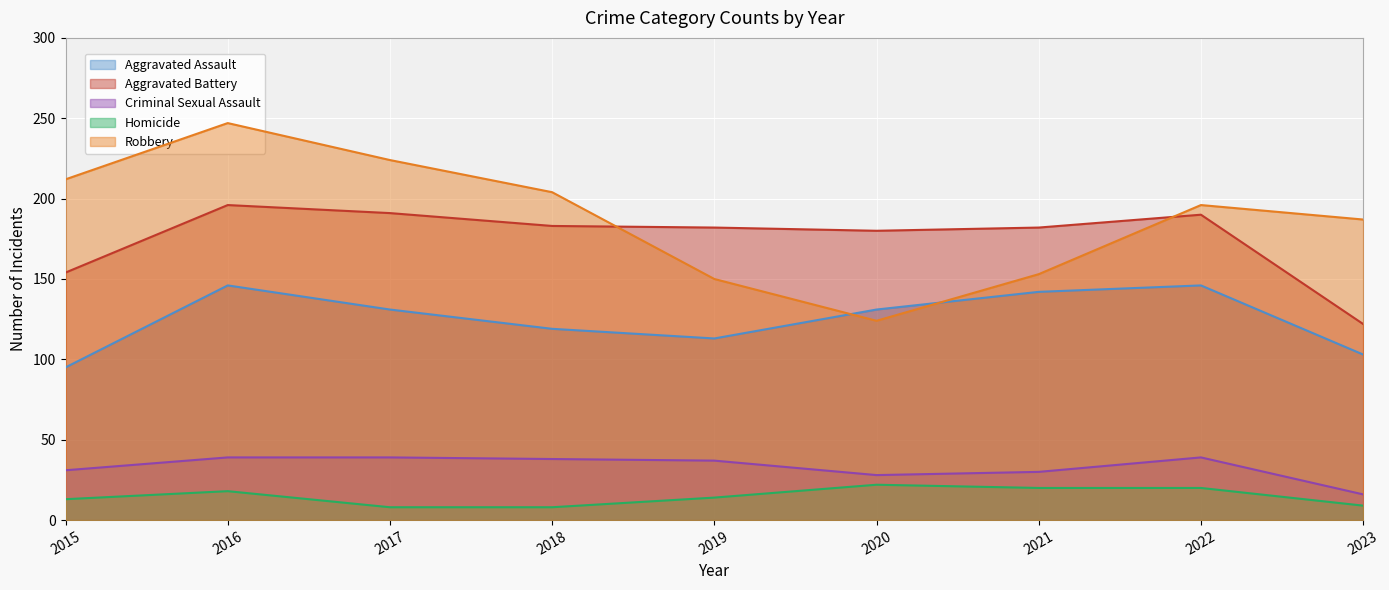

True or false: Aggravated Assault has more than 2 points higher than both neighbors.

False